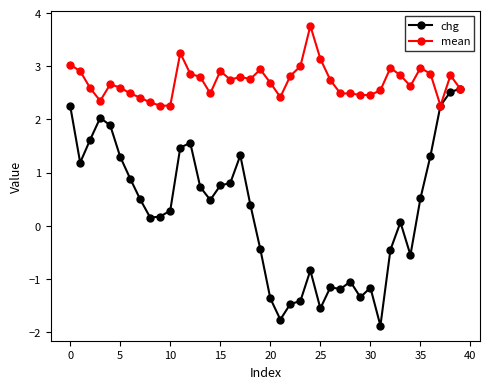

Which series has the largest total across all categories?

mean